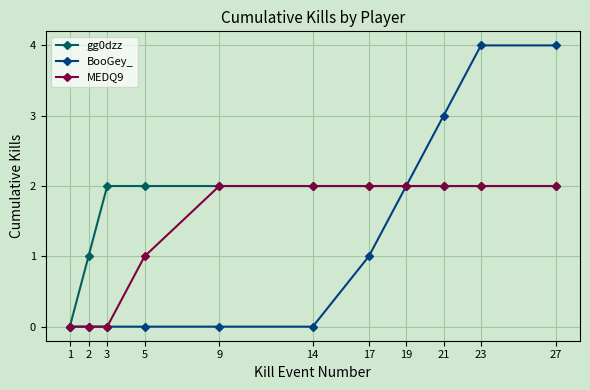

What is the spread (max minus min) of values at 27?

2